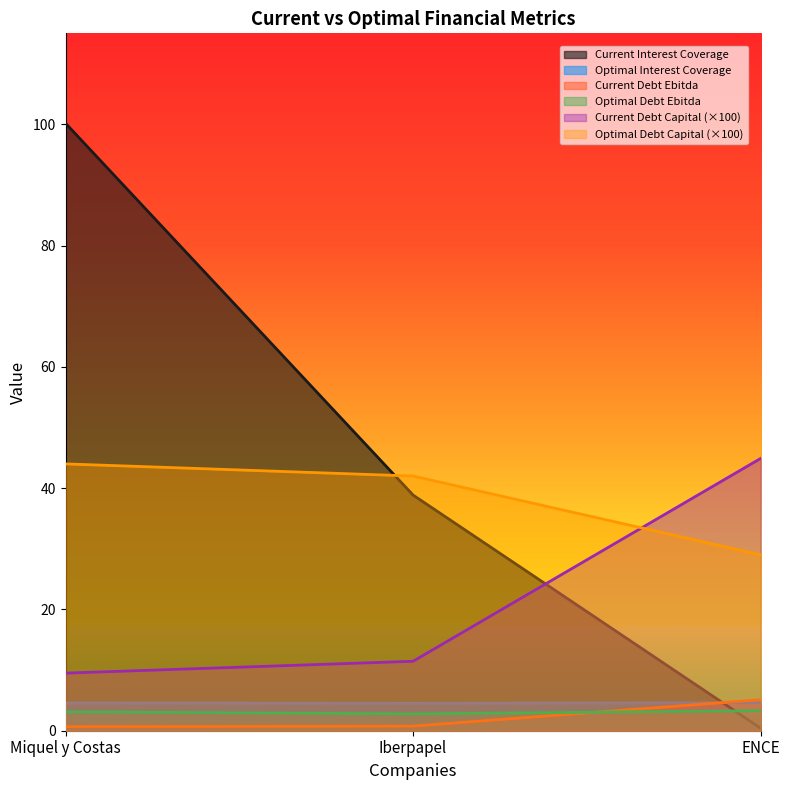

Reading left to right, transcribe all the data shown in this chart.

current_interest_coverage: Miquel y Costas=100.2	Iberpapel=38.9	ENCE=0.4
optimal_interest_coverage: Miquel y Costas=4.6	Iberpapel=4.5	ENCE=4.6
current_debt_ebitda: Miquel y Costas=0.7	Iberpapel=0.8	ENCE=5.1
optimal_debt_ebitda: Miquel y Costas=3.1	Iberpapel=2.8	ENCE=3.3
current_debt_capital: Miquel y Costas=9.5	Iberpapel=11.5	ENCE=44.9
optimal_debt_capital: Miquel y Costas=44.0	Iberpapel=42.0	ENCE=29.0